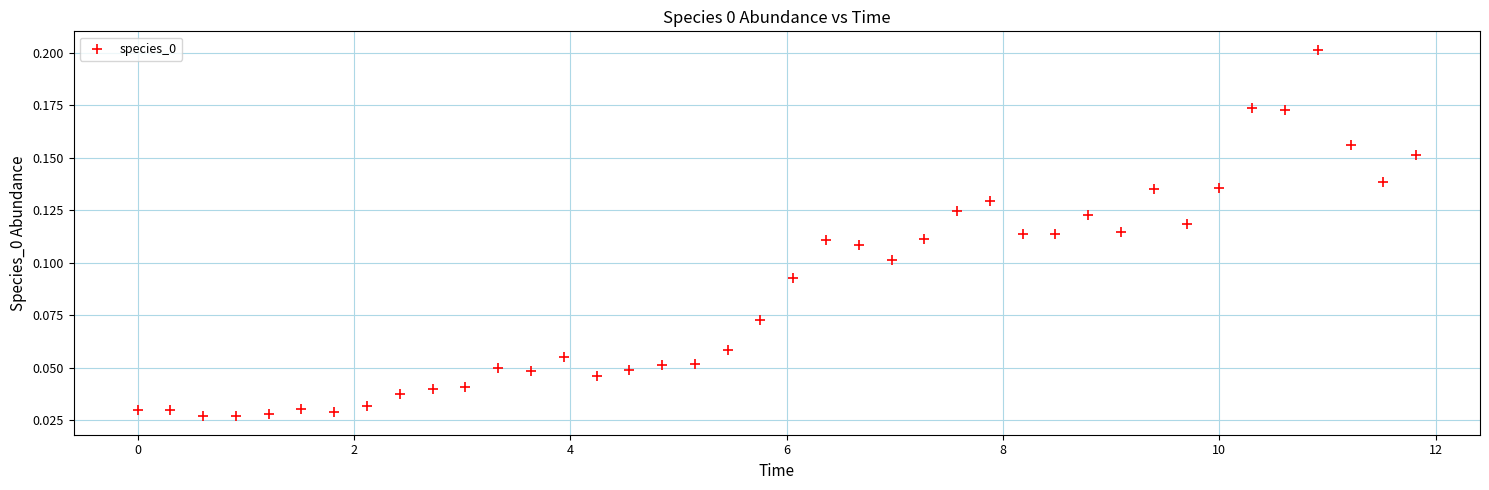

What is the range of X values (max minus min)?

11.8